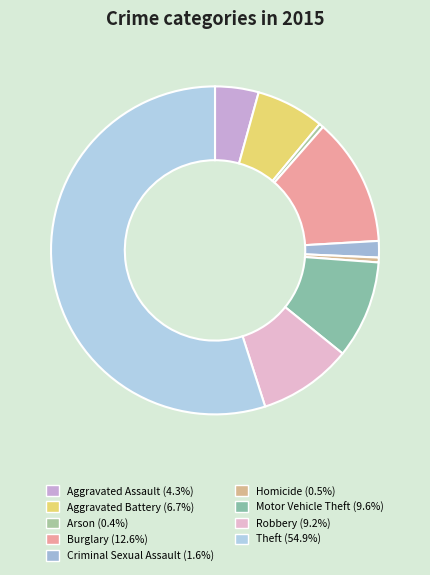

To the nearest percent, what is the combined percentage of Burglary and Arson?

13%